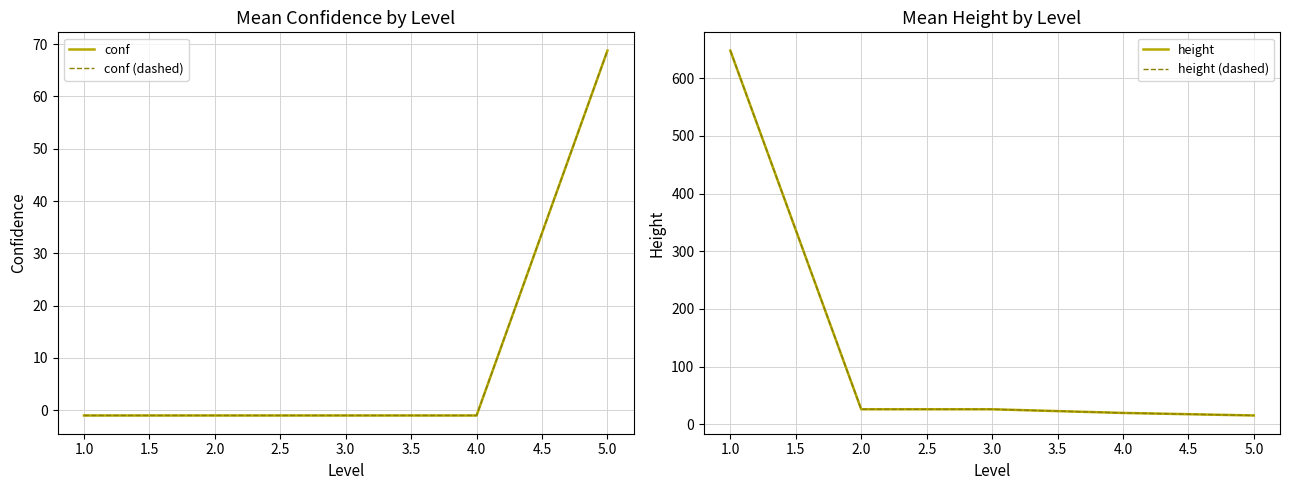

True or false: conf (dashed) has more than 2 interior local peaks.

False